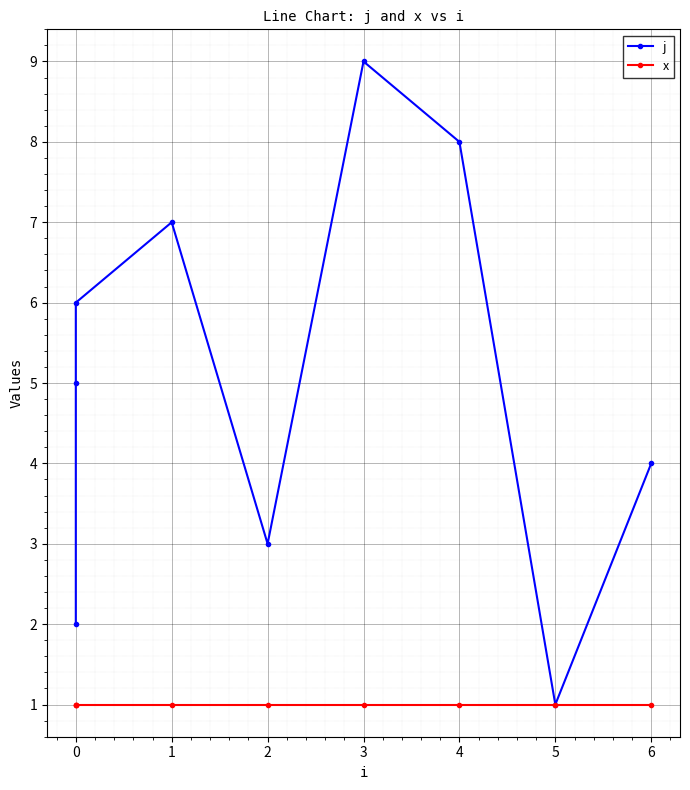

How many lines are shown in the chart?

2